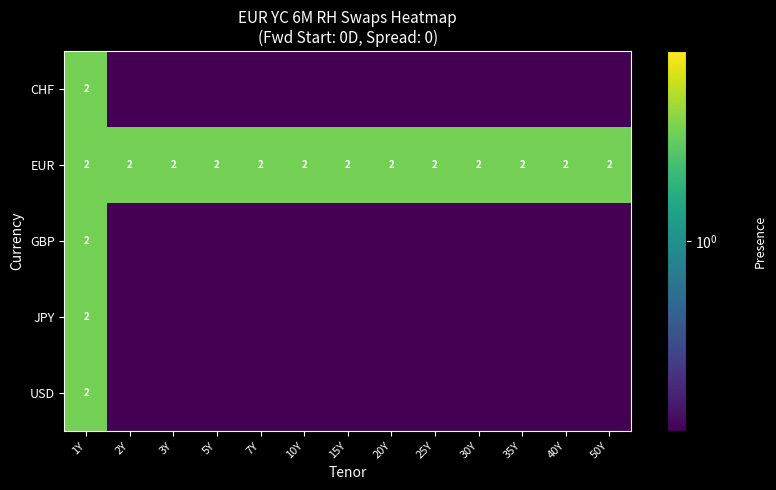

True or false: EUR has a value of 0.5 at 10Y.

False